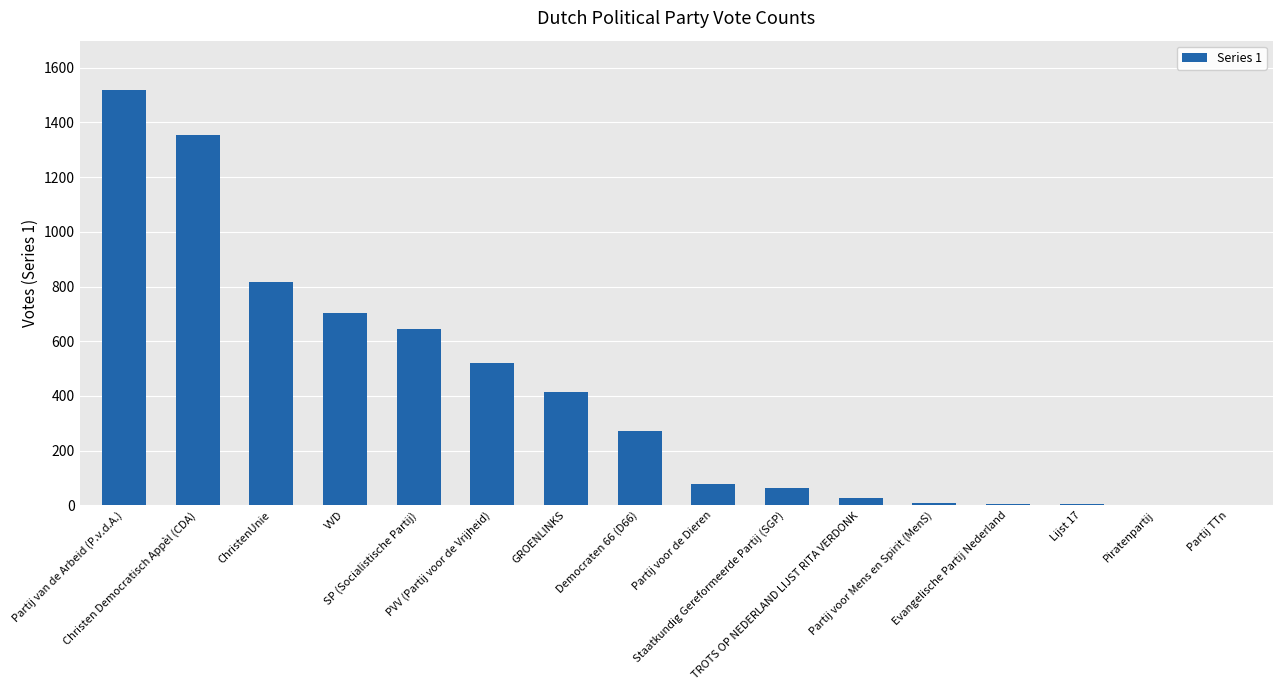

What is the change in value from SP (Socialistische Partij) to Partij voor de Dieren?

-569